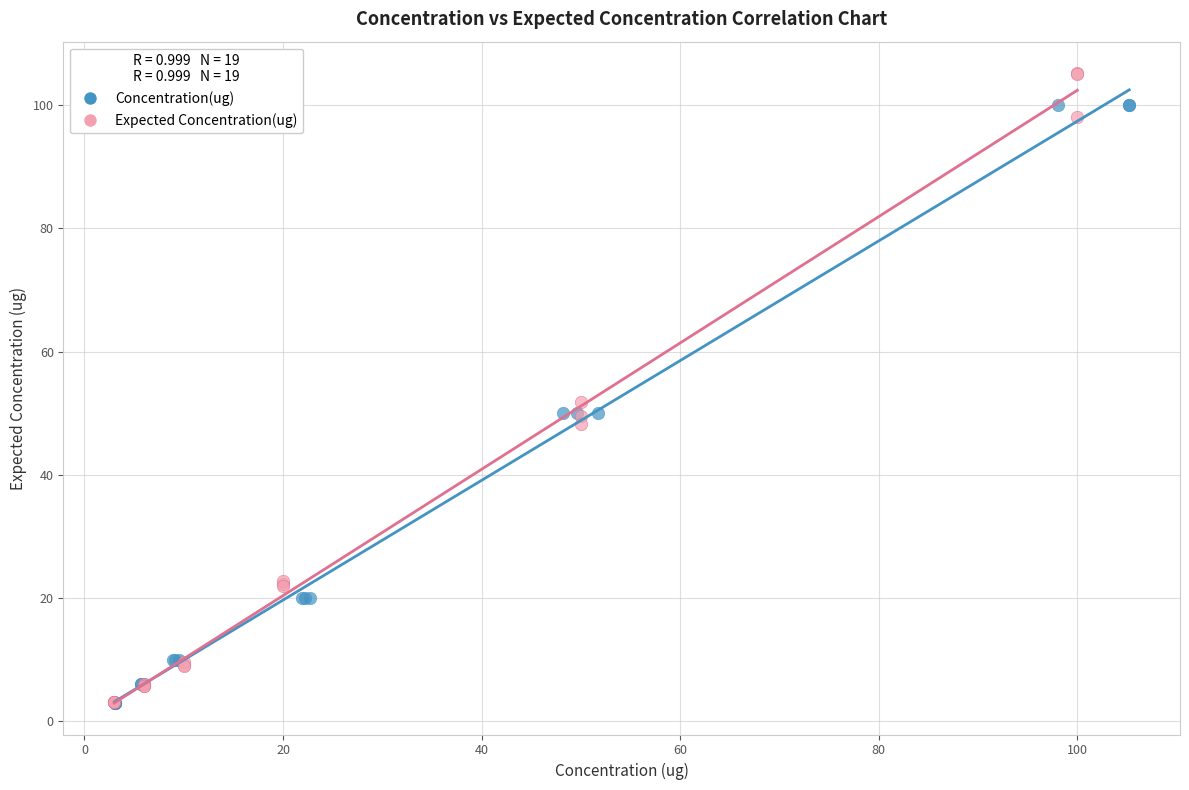

Which series reaches the maximum Y coordinate?

Expected Concentration(ug)